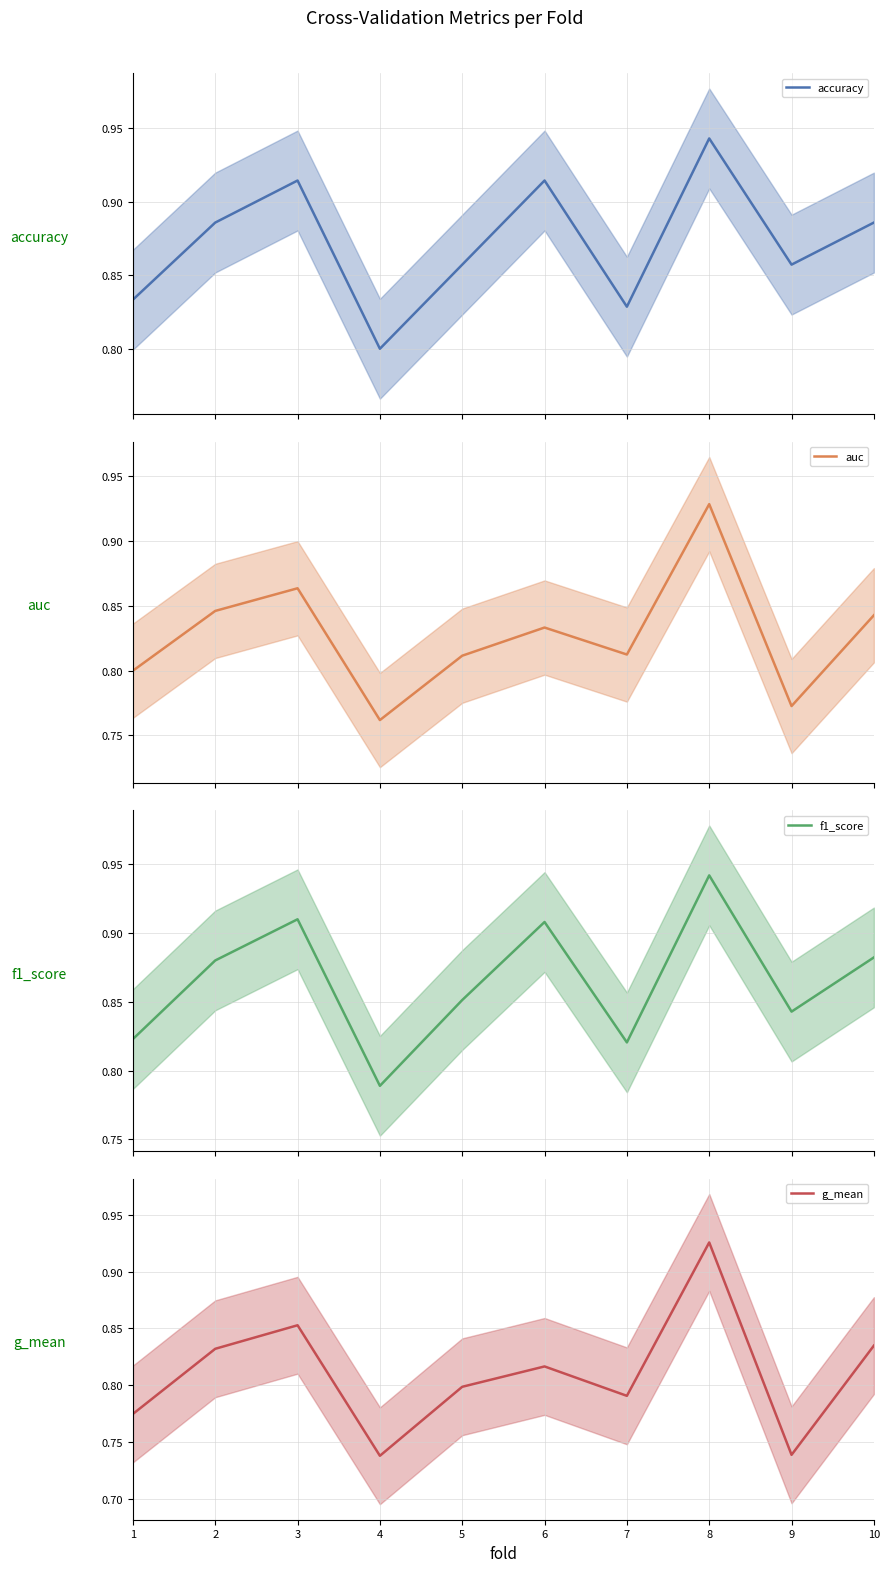

What is the total value across all series at 9?

3.2